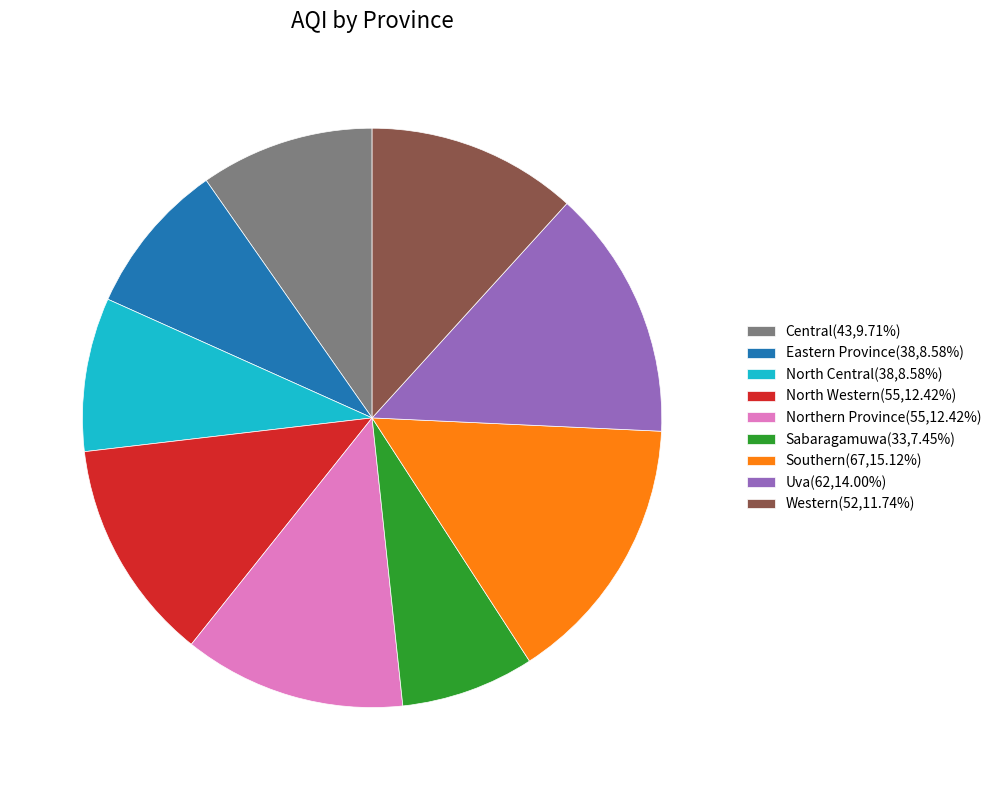

Count the number of slices in the pie.

9